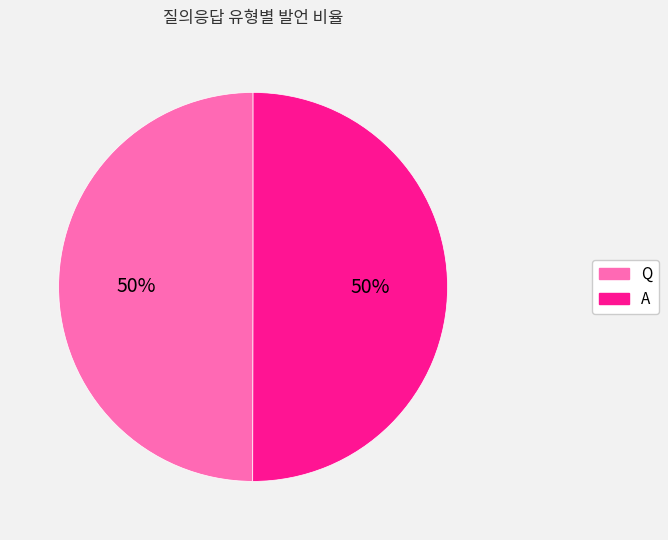

True or false: A accounts for 50% of the total.

True